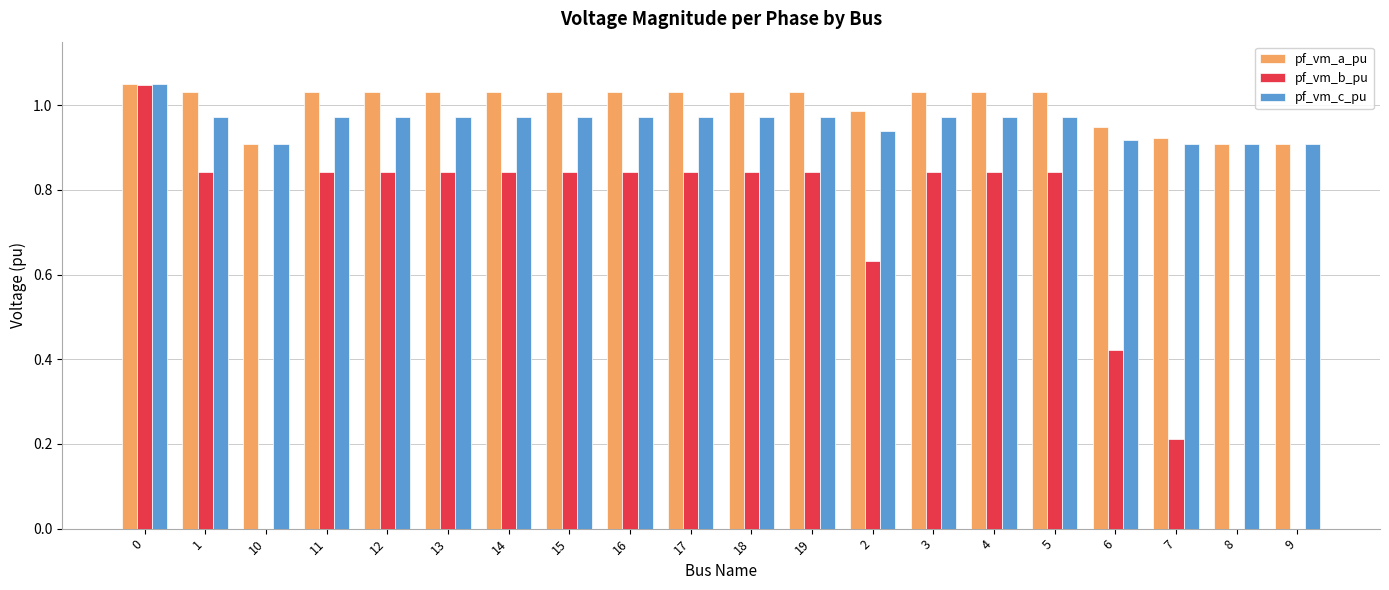

Between 12 and 2, which series saw the biggest shift?

pf_vm_b_pu